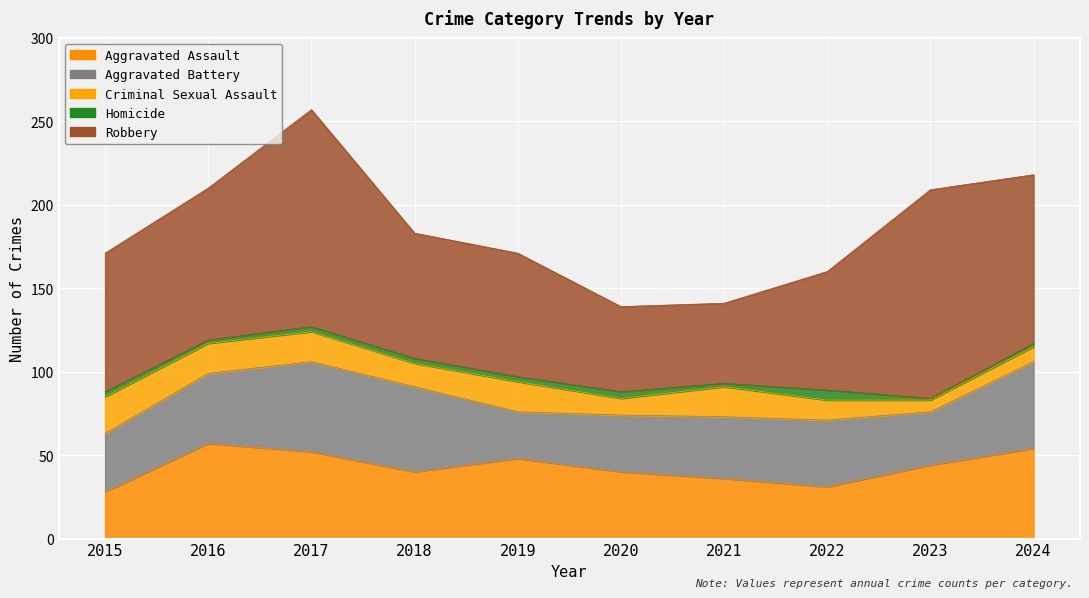

True or false: Aggravated Assault and Criminal Sexual Assault cross at least once.

False